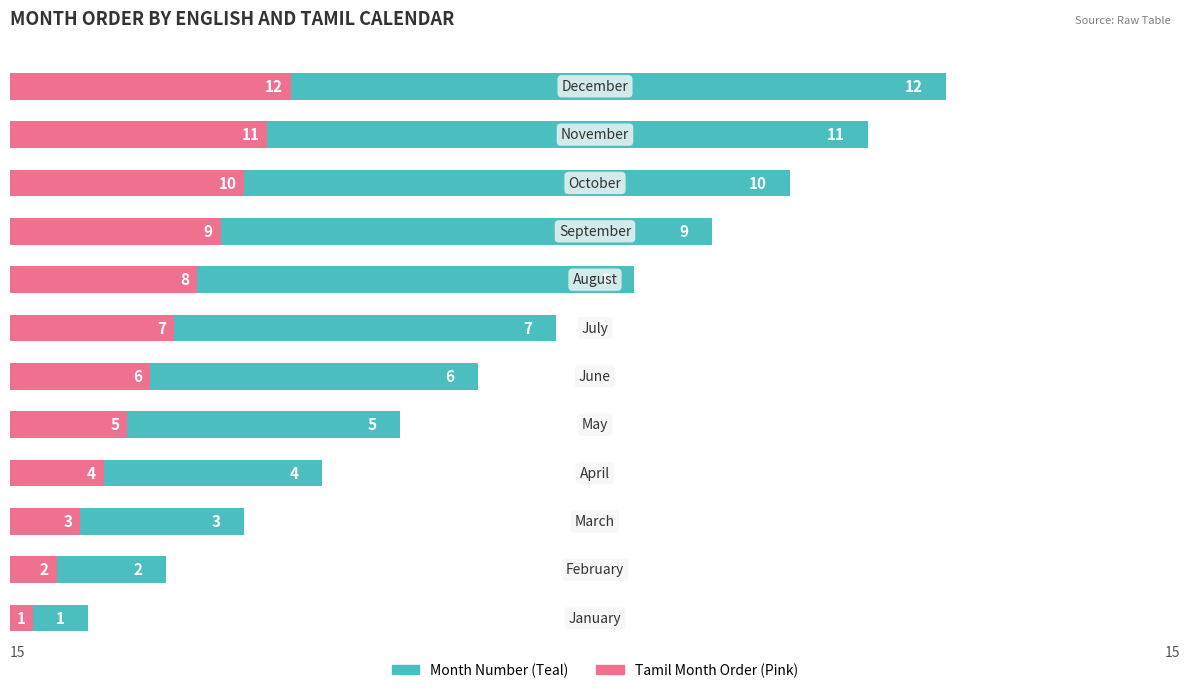

The Month Number (Teal) series shows 4.5 at 7. True or false?

False